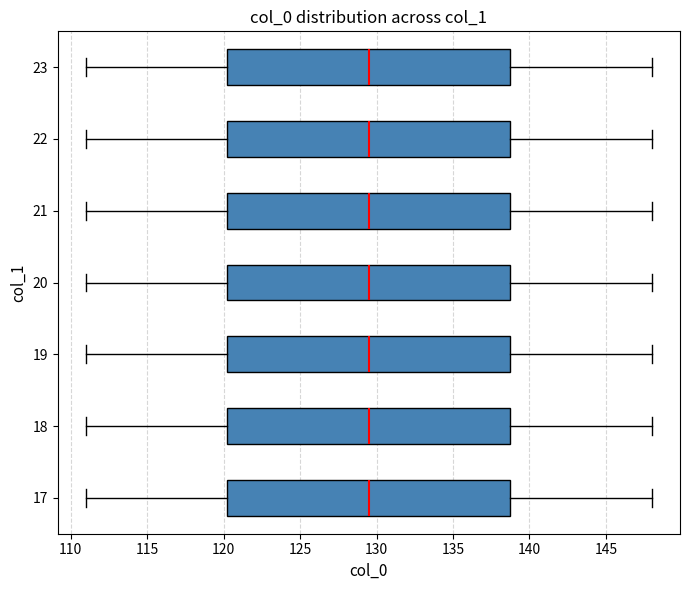

Reading bottom to top, transcribe this box plot: for each box, give where its median line is, the range the box spans, and where its two whiskers end, as read against the x-axis. The values are not printed on the chart, so give them approximately, as read against the axis.

17: median 129.5, box 120.5 to 139.0, whiskers 111.0 to 148.0
18: median 129.5, box 120.5 to 139.0, whiskers 111.0 to 148.0
19: median 129.5, box 120.5 to 139.0, whiskers 111.0 to 148.0
20: median 129.5, box 120.5 to 139.0, whiskers 111.0 to 148.0
21: median 129.5, box 120.5 to 139.0, whiskers 111.0 to 148.0
22: median 129.5, box 120.5 to 139.0, whiskers 111.0 to 148.0
23: median 129.5, box 120.5 to 139.0, whiskers 111.0 to 148.0